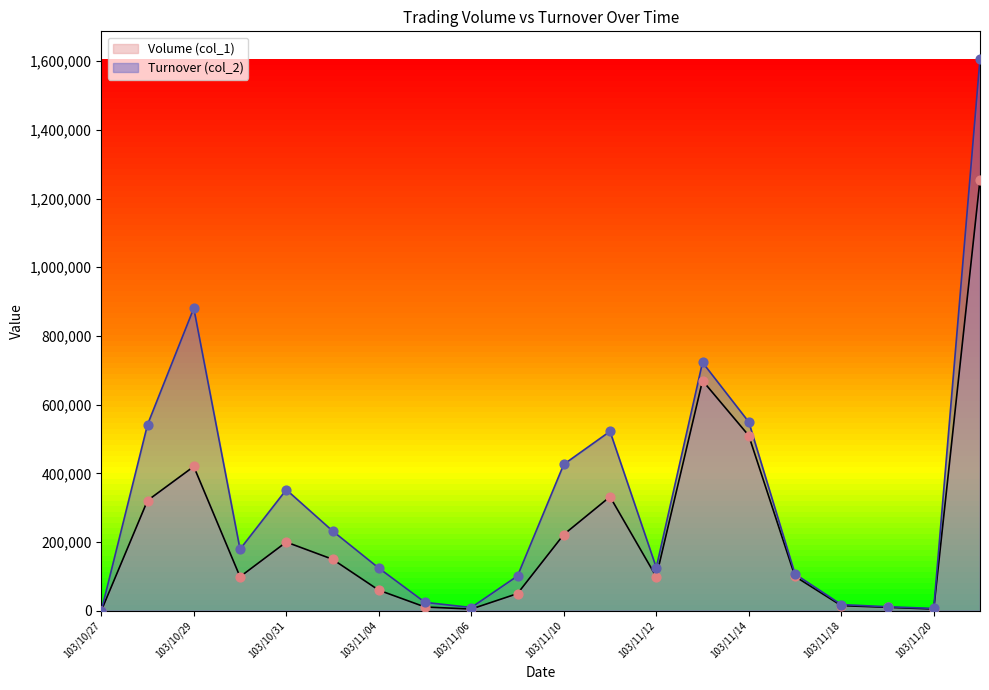

At how many categories does at least one series exceed 760862?

2